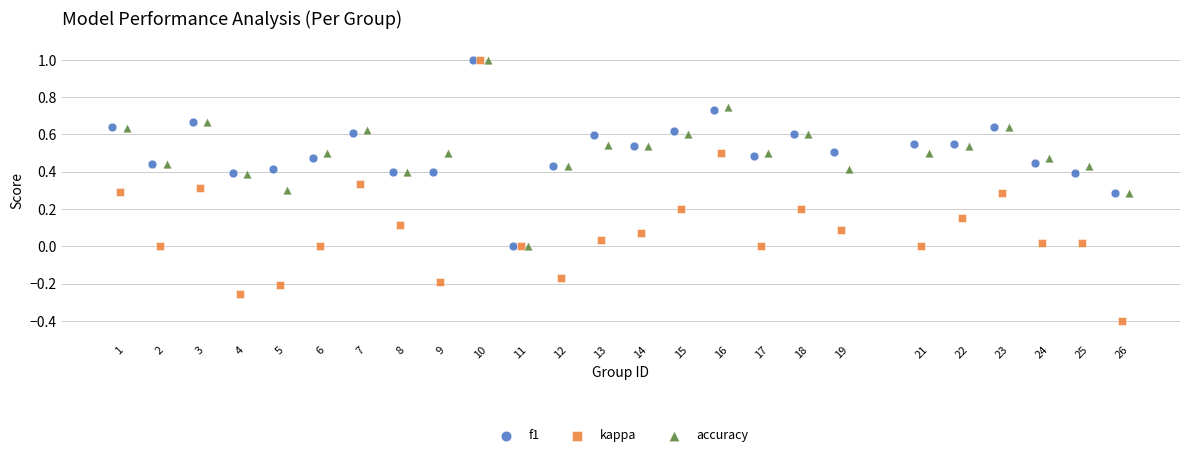

Which series has the widest spread of Y values?

kappa